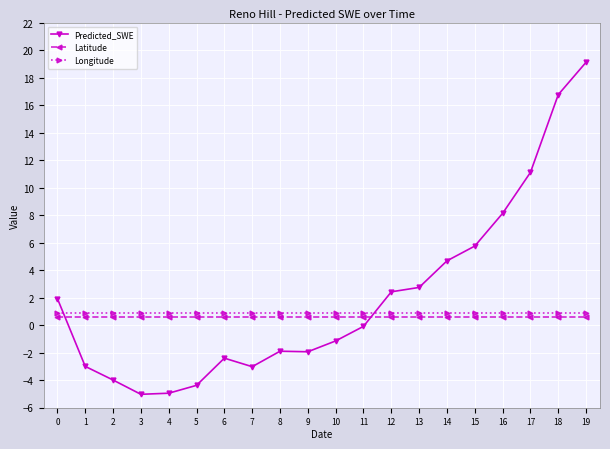

The value of Predicted_SWE at 2 is -6.0. True or false?

False